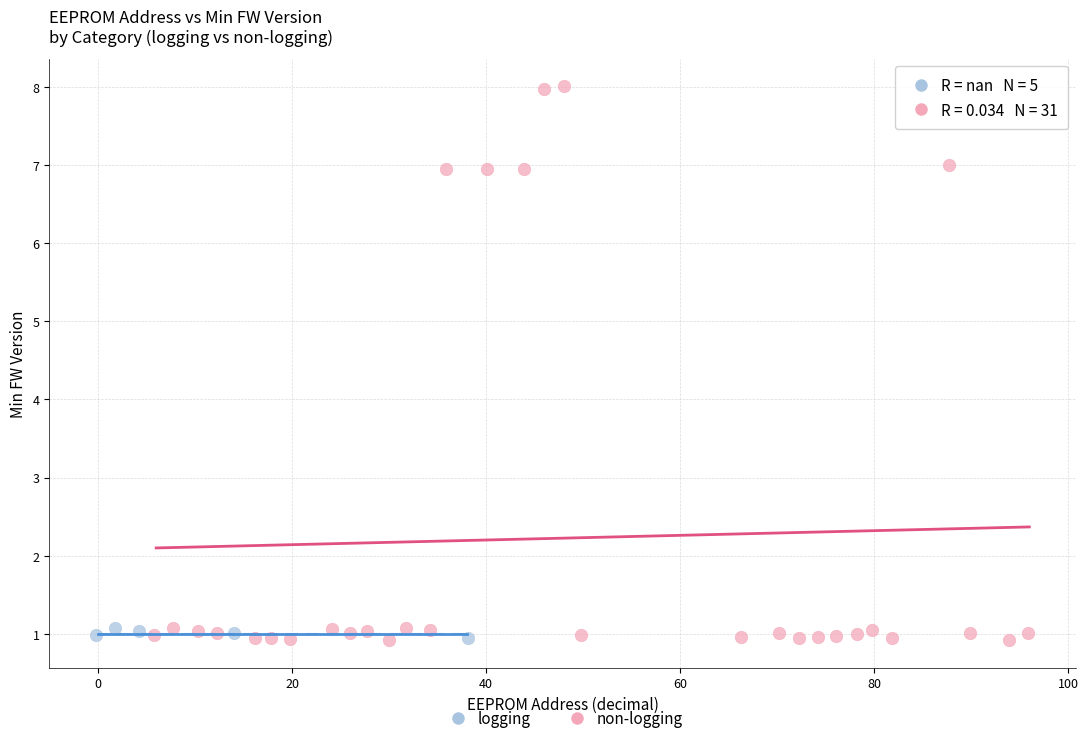

Which series reaches the maximum Y coordinate?

non-logging